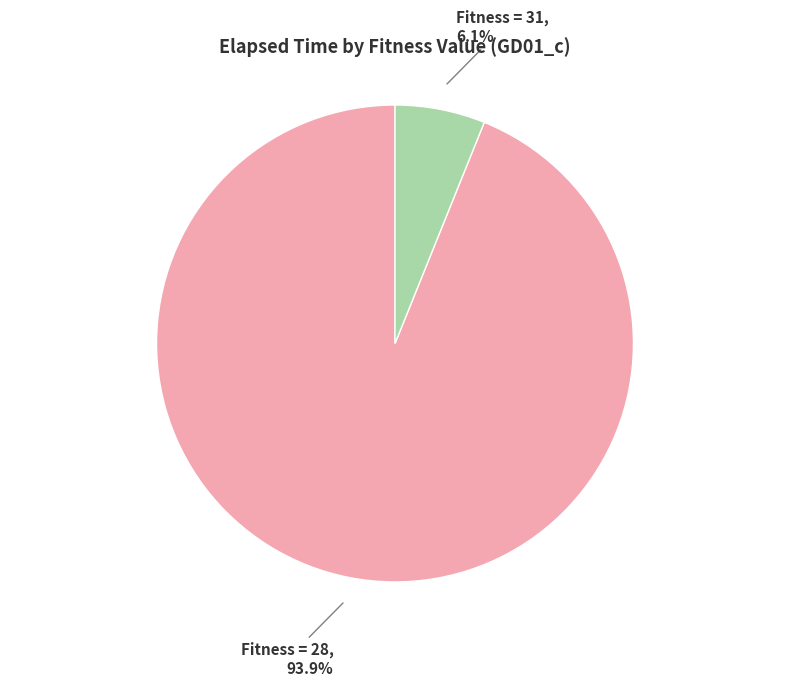

Does any single category account for the majority?

Yes